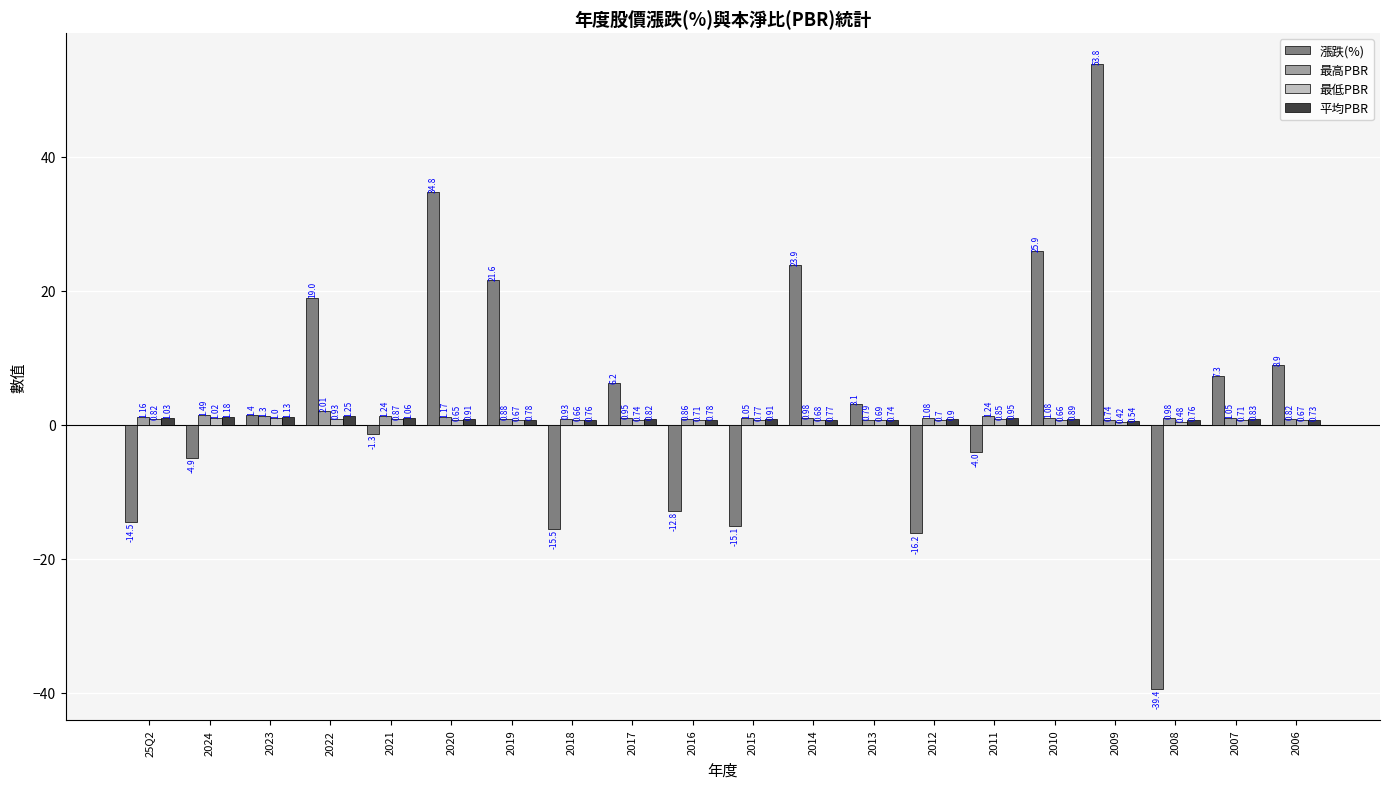

Rank the categories by 漲跌(%) value from highest to lowest.

2009, 2020, 2010, 2014, 2019, 2022, 2006, 2007, 2017, 2013, 2023, 2021, 2011, 2024, 2016, 25Q2, 2015, 2018, 2012, 2008